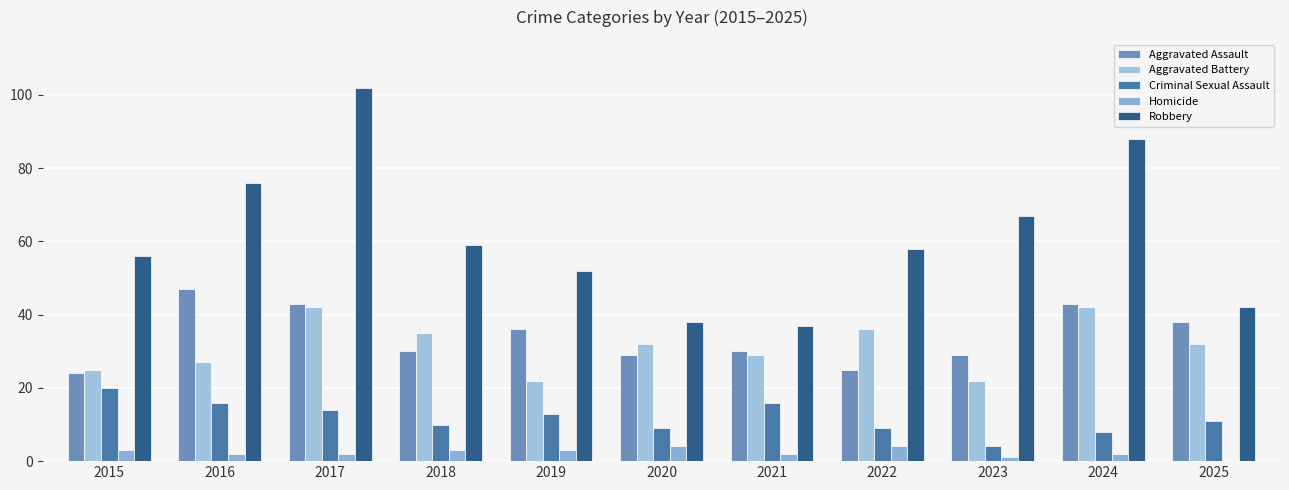

Is the value of Aggravated Battery at 2025 greater than the value of Robbery at 2016?

No